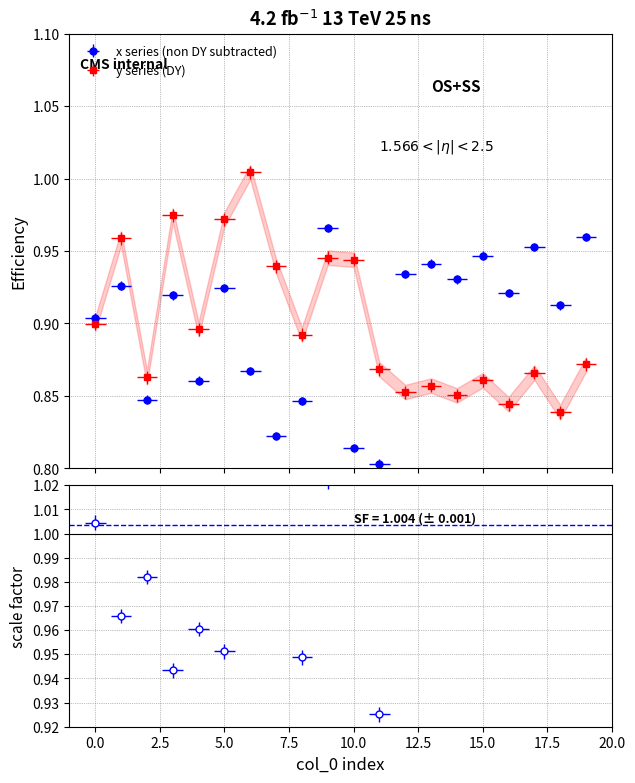

What is the sum of the y values at 19 and 18?

1.7